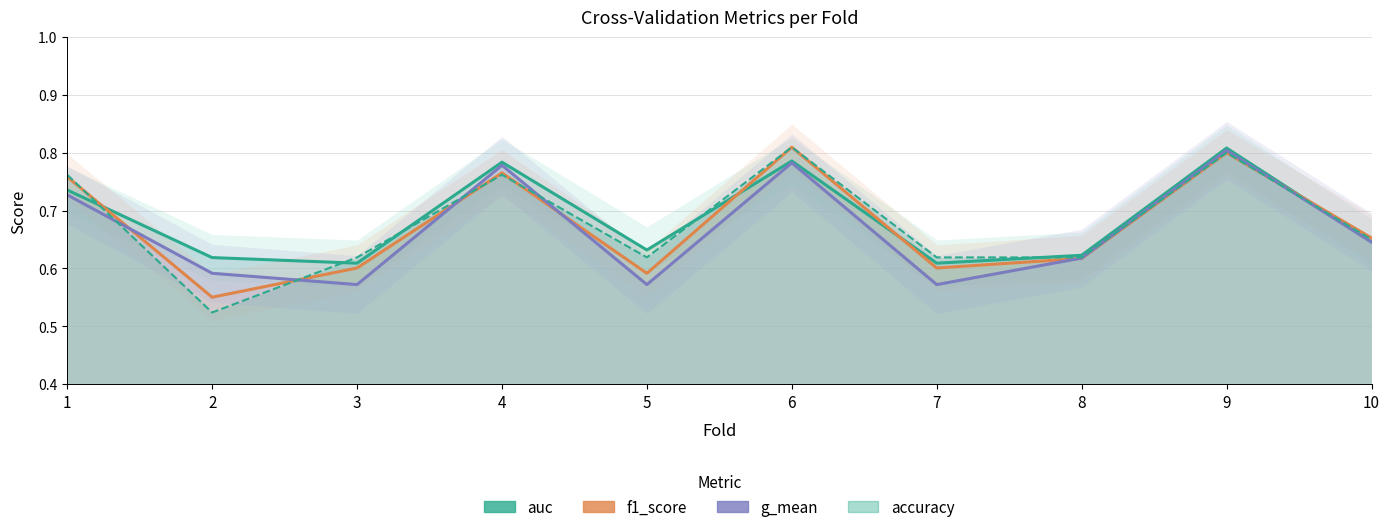

Which series ends up on top after the final intersection of f1_score and auc?

f1_score